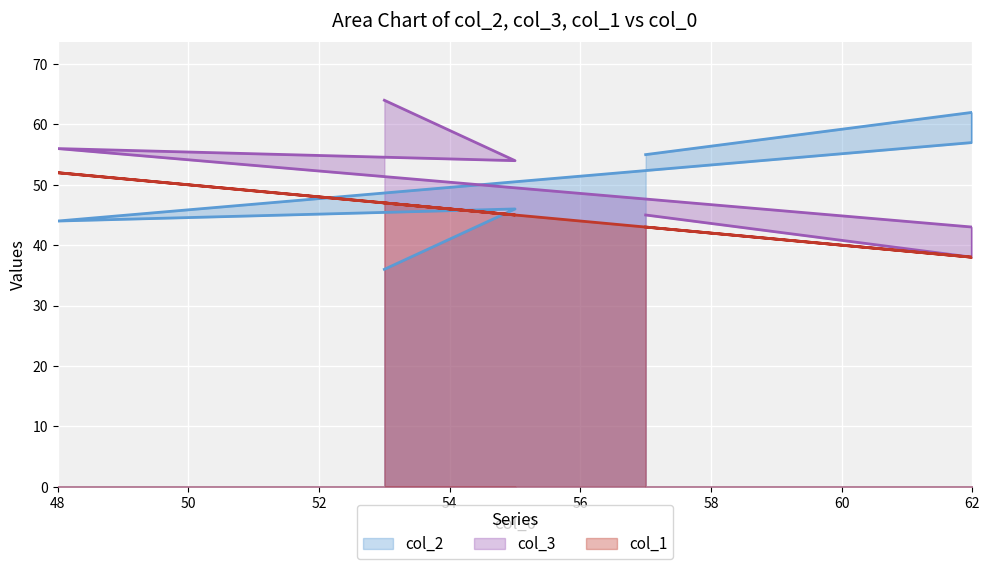

Is it true that col_3 equals 94 at 48?

False